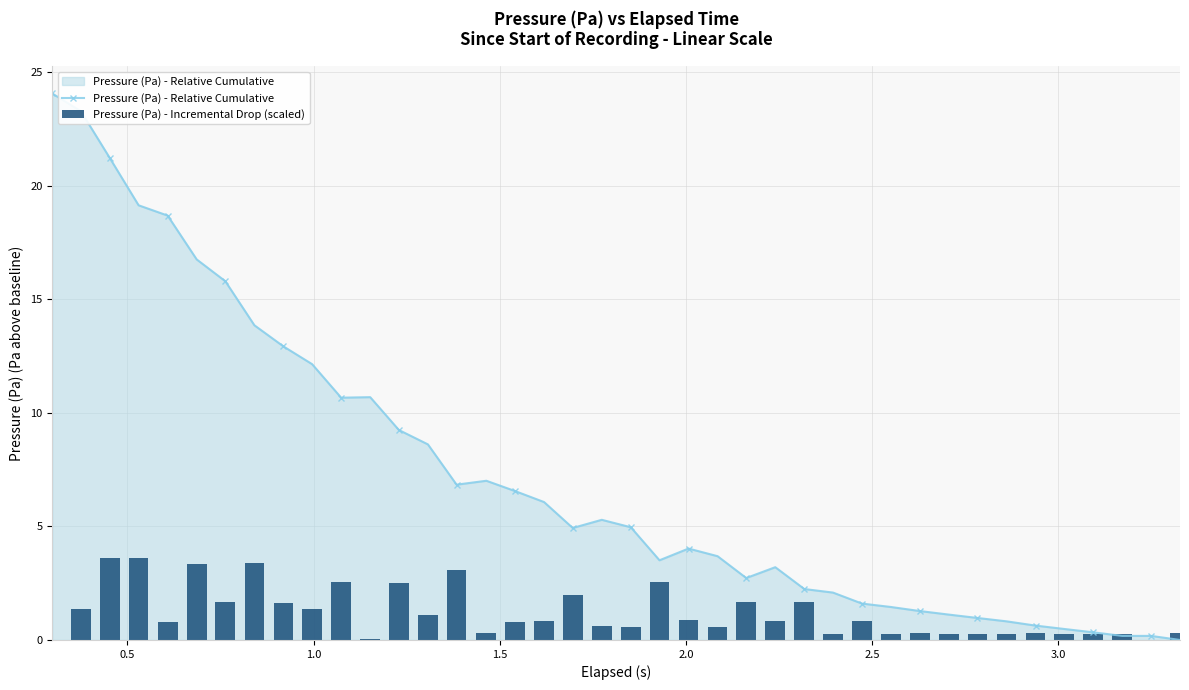

True or false: Pressure (Pa) - Relative Cumulative has more than 0 points higher than both neighbors.

True